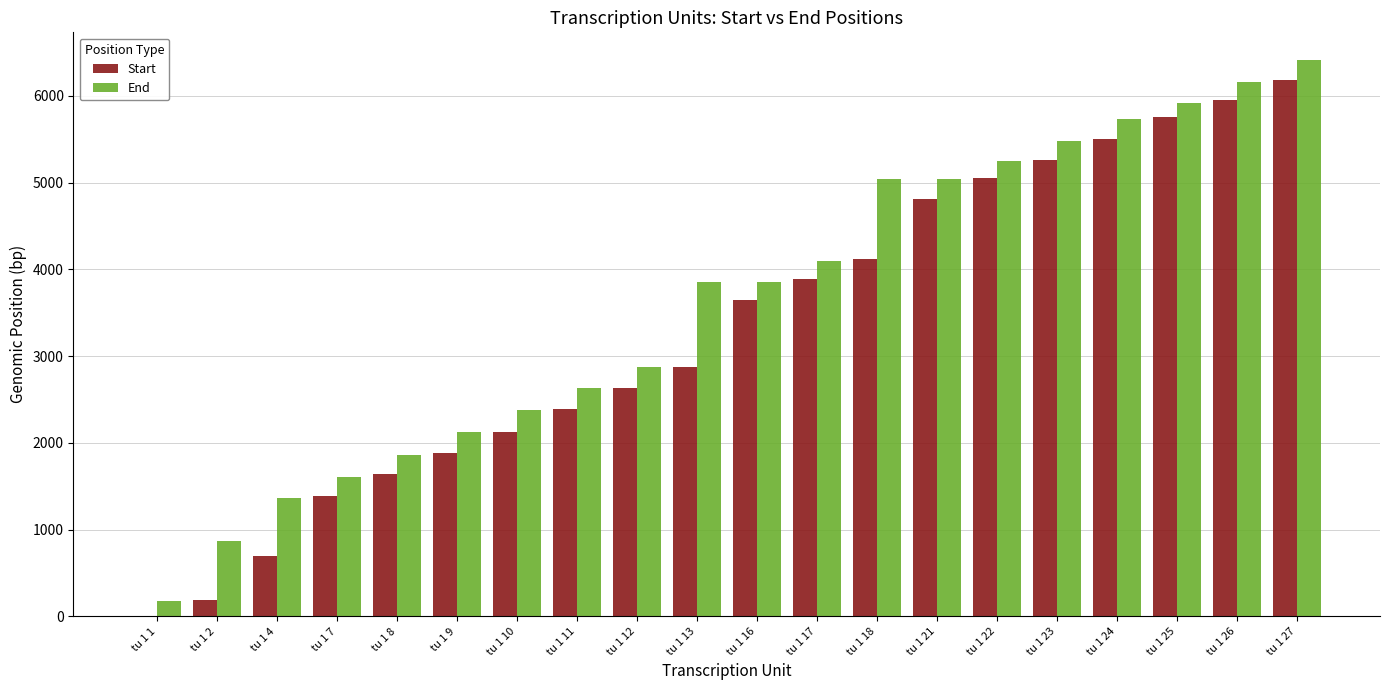

What is the greatest value displayed?

6411